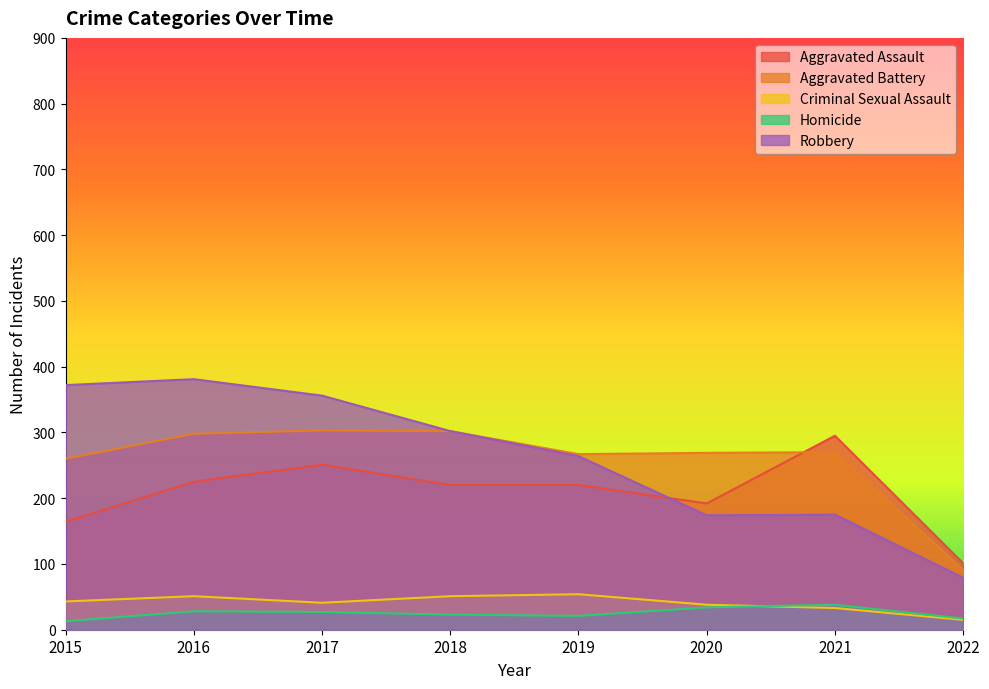

What is the value of the Aggravated Assault point at the 5th from the left?

220